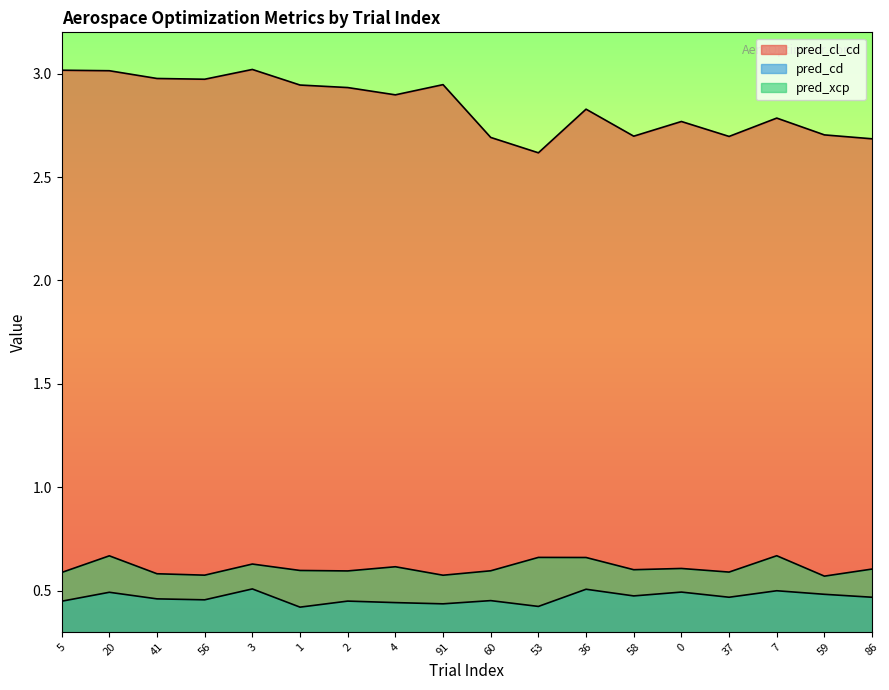

Read the pred_cd value at 59.

0.5